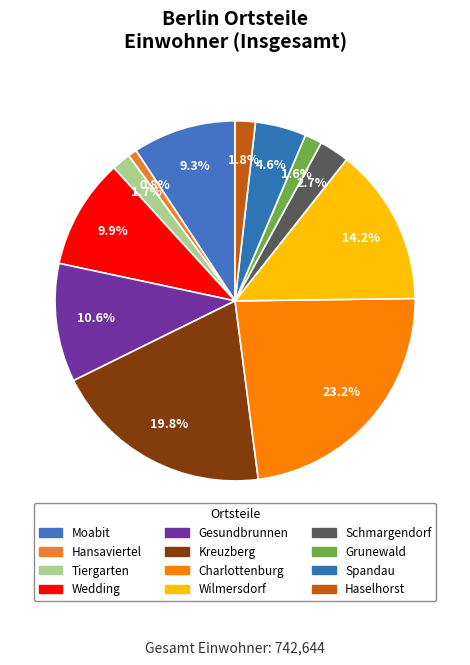

How many slices are in this pie chart?

12